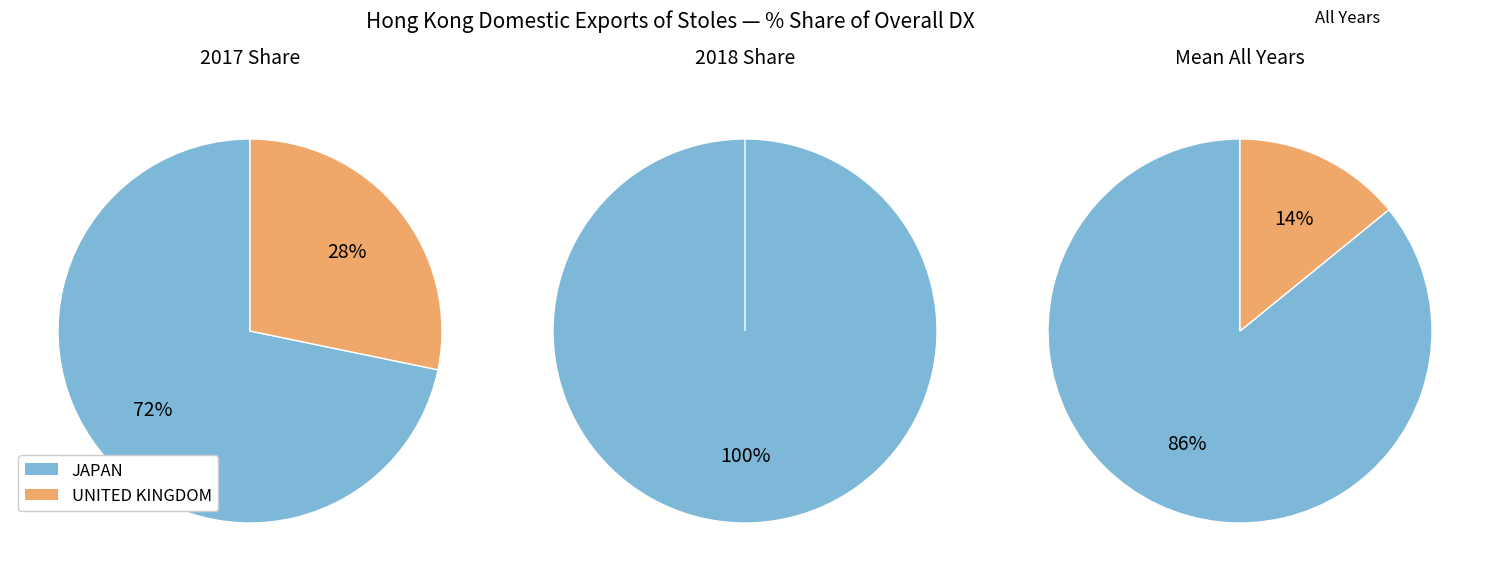

What is the change in value from JAPAN to UNITED KINGDOM?

-43.5